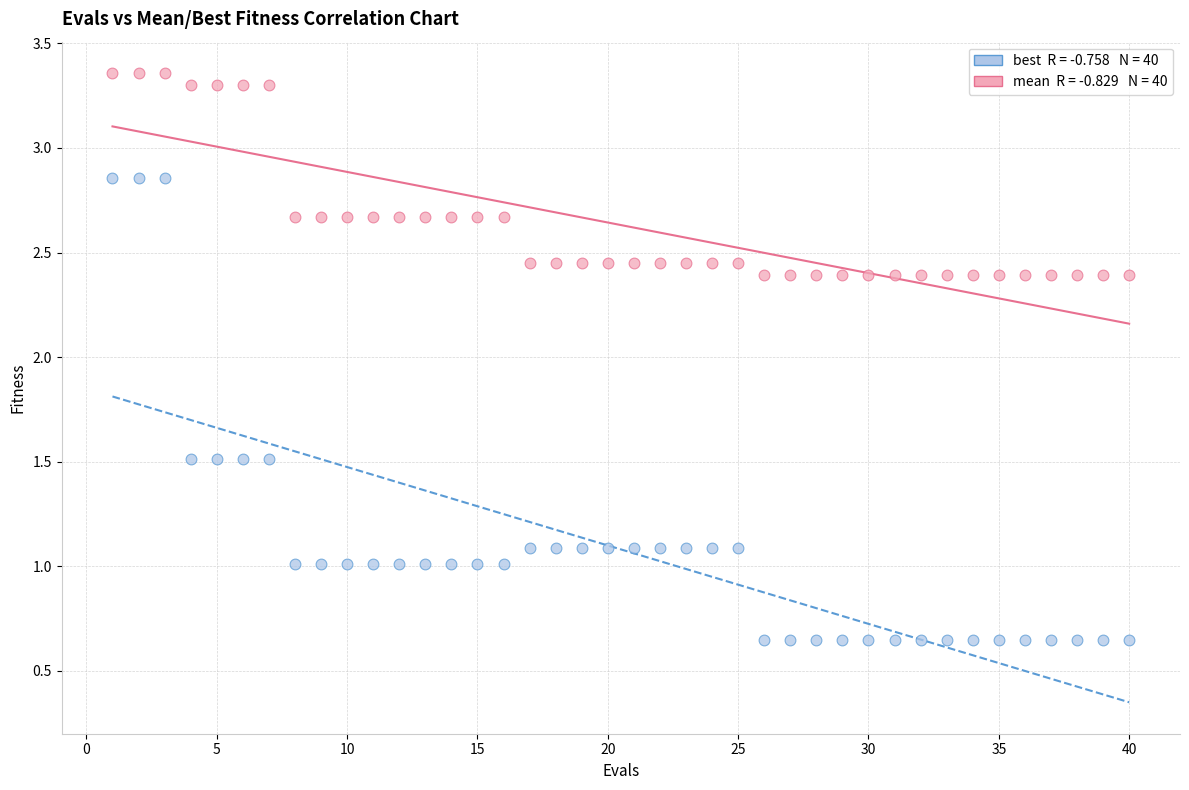

Across all data points, what is the range of Y values (max minus min)?

2.7